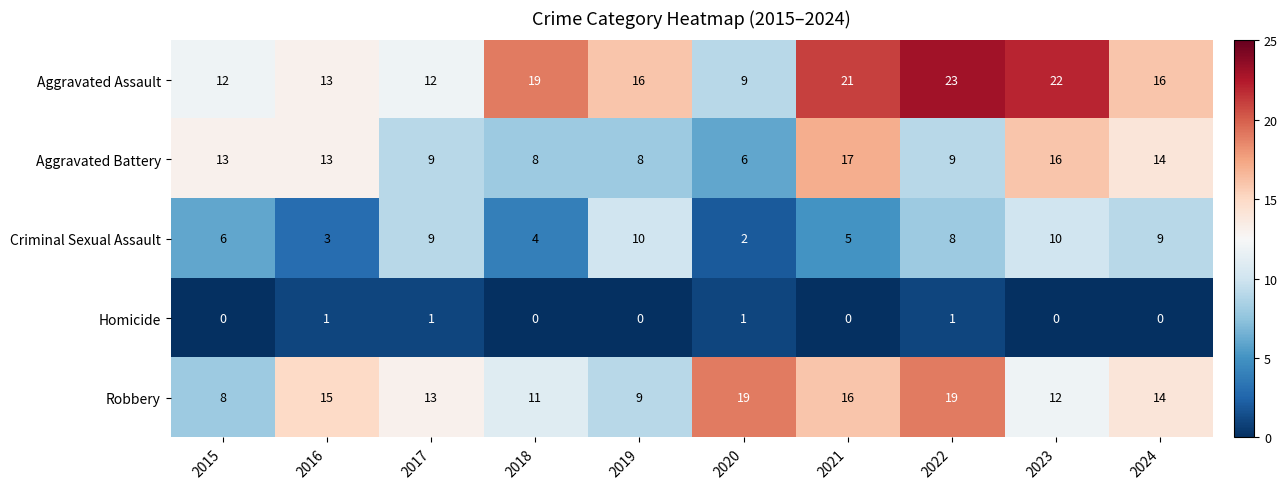

What is the average value of the Robbery series?

14